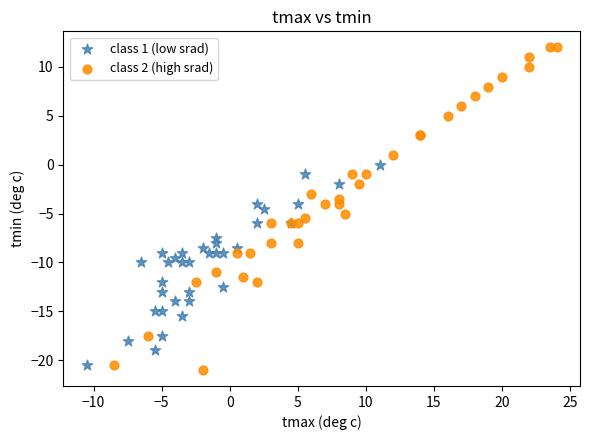

Which series has the widest spread of Y values?

class 2 (high srad)